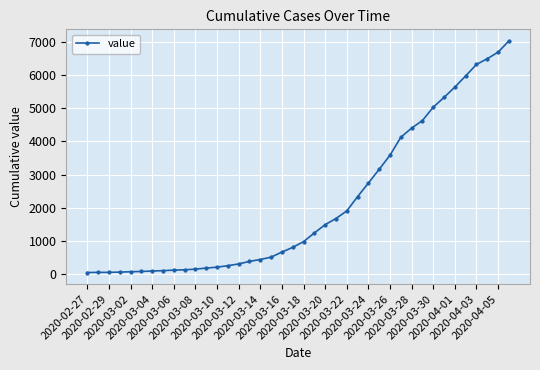

What is the difference between the second highest and second lowest values?

6624